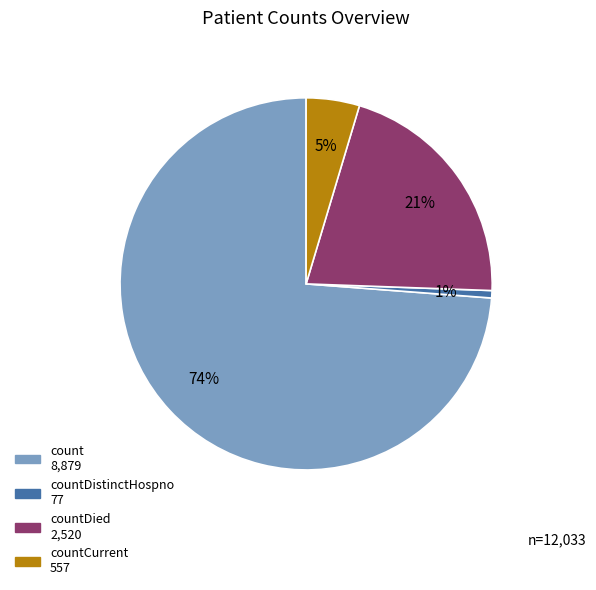

To the nearest percent, what is the average slice percentage?

25%